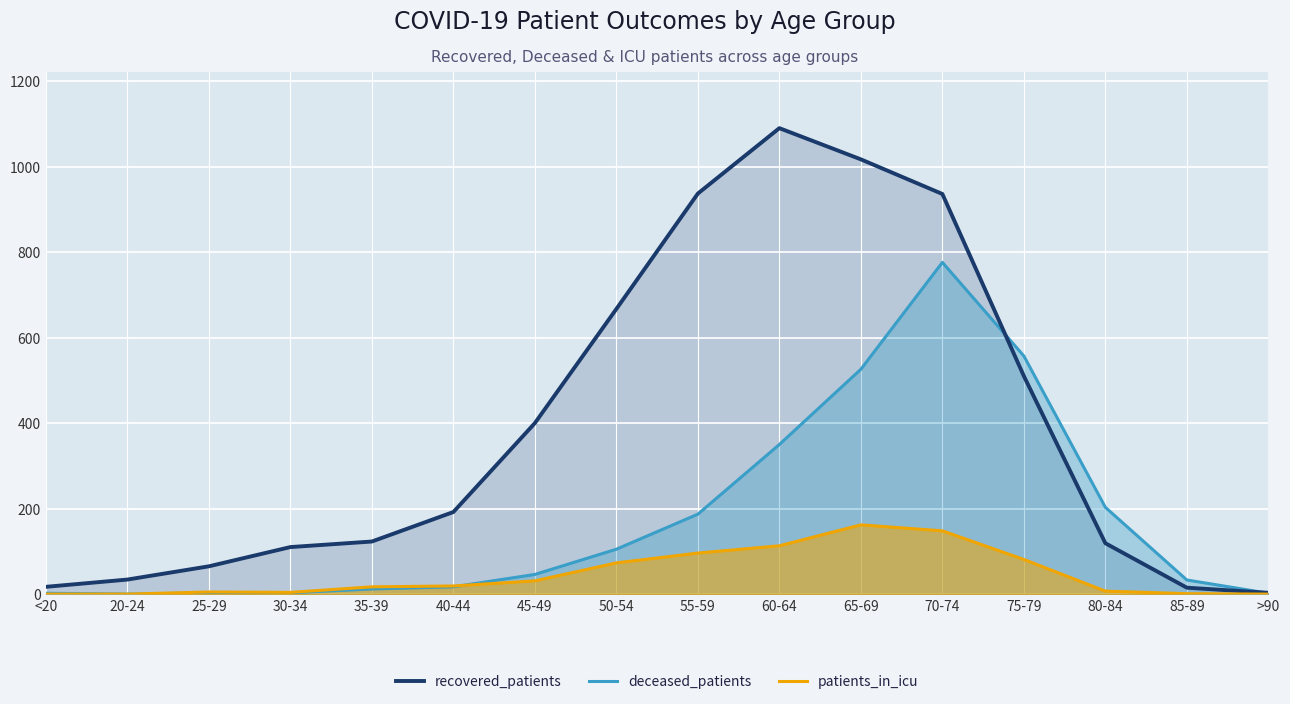

At which category is the sum across all series the highest?

70-74